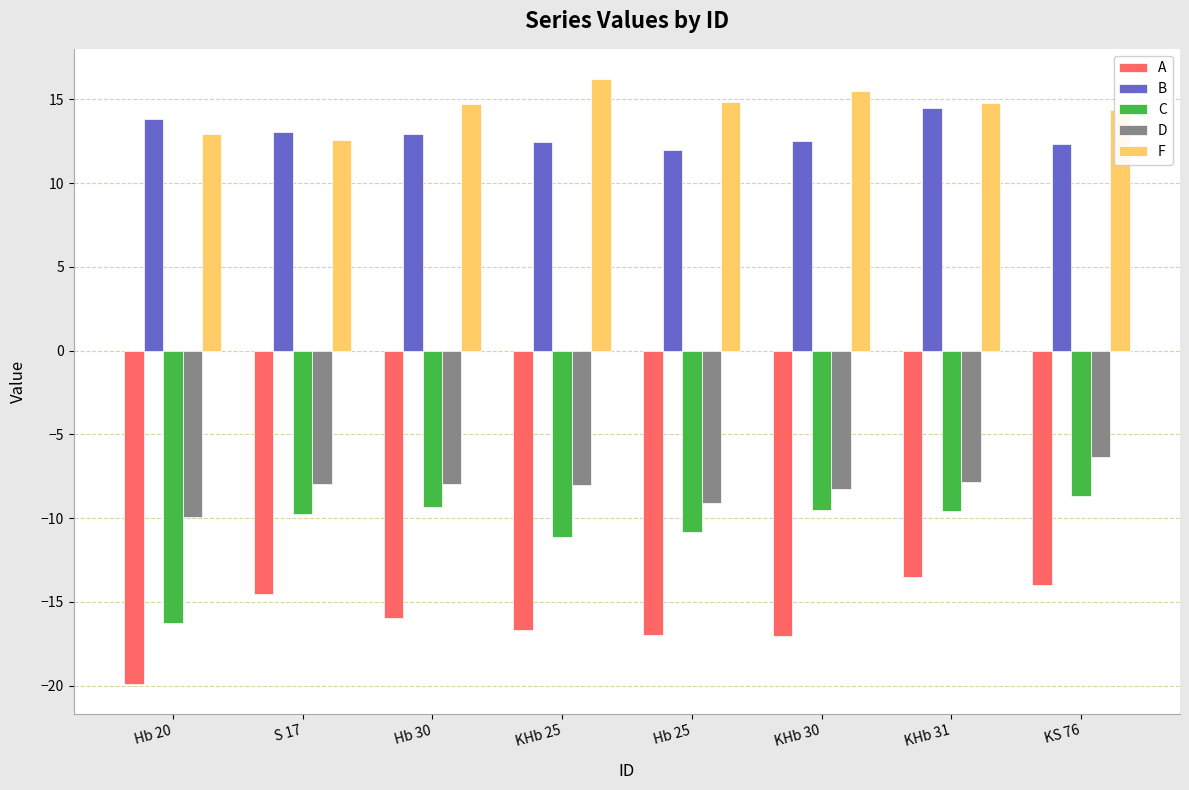

At how many categories does at least one series exceed 9?

8